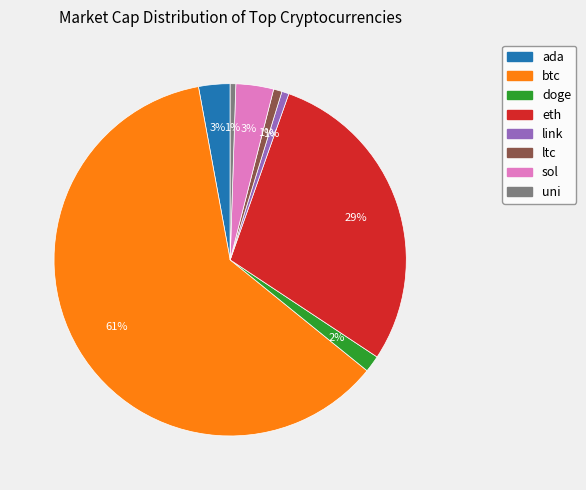

To the nearest percent, what percentage of the pie is sol?

3%